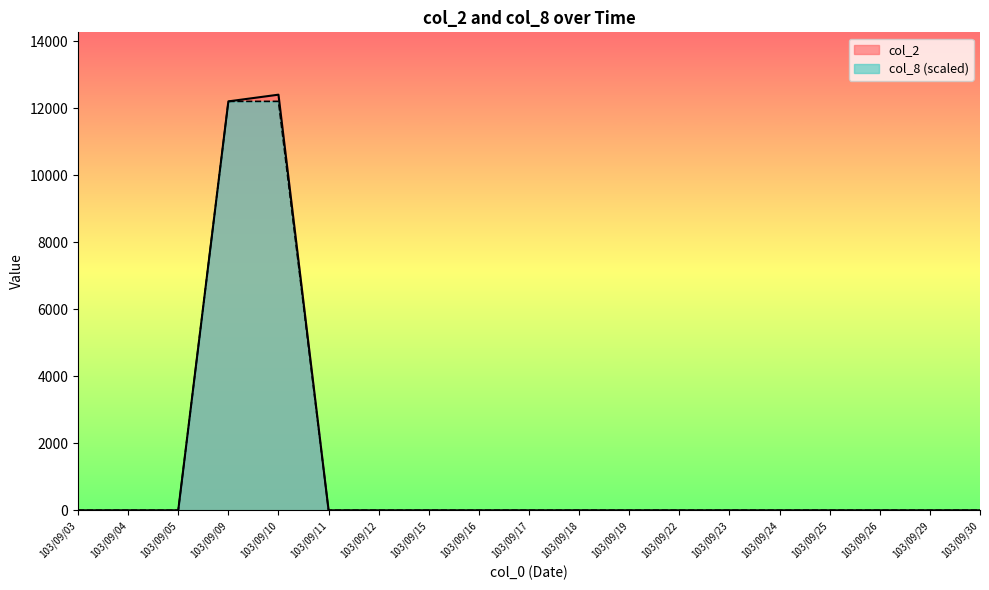

The value of col_2 at 103/09/12 is -8130. True or false?

False